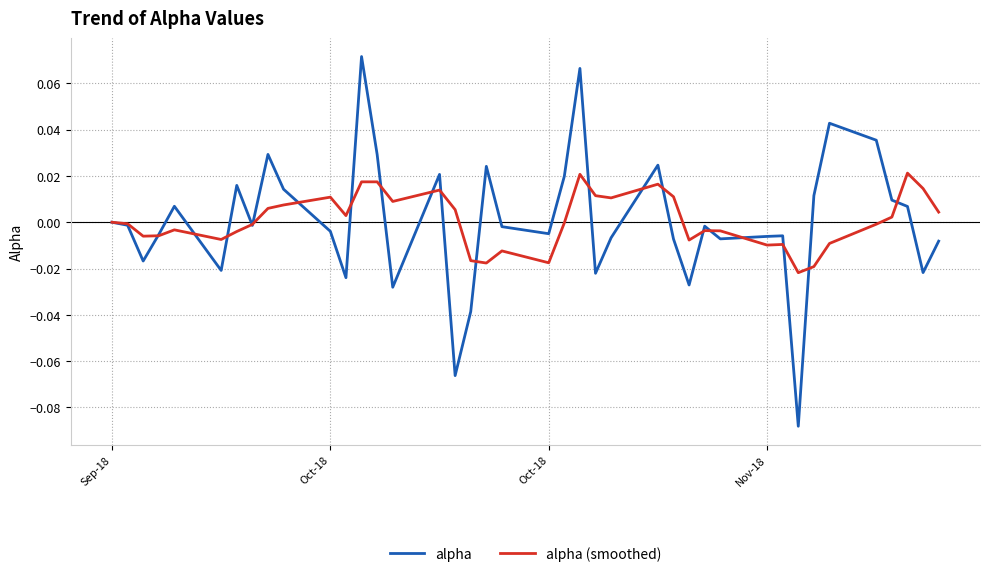

Which series has the largest range (max minus min)?

alpha